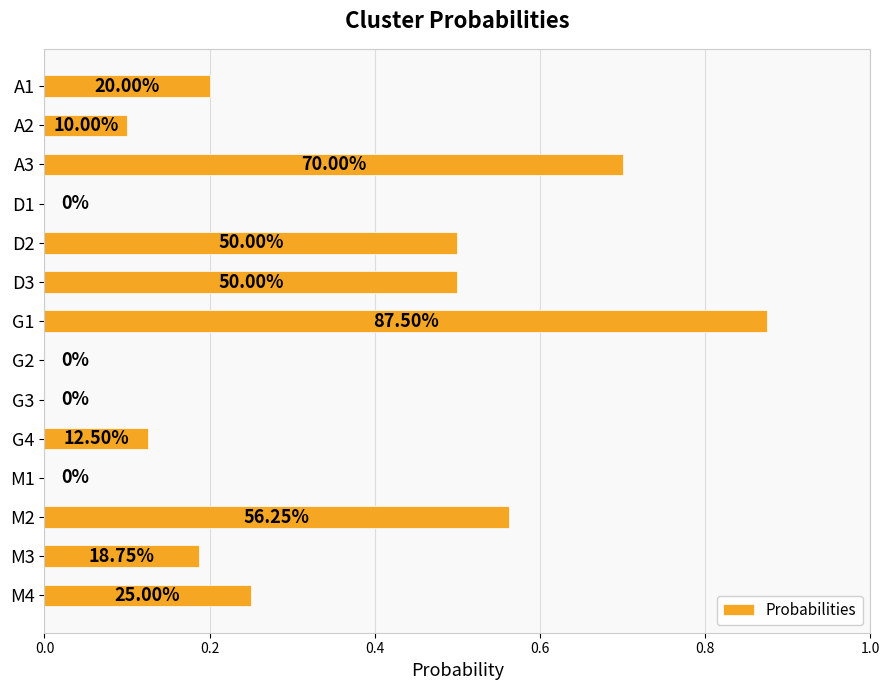

Are the bars horizontal?

Yes